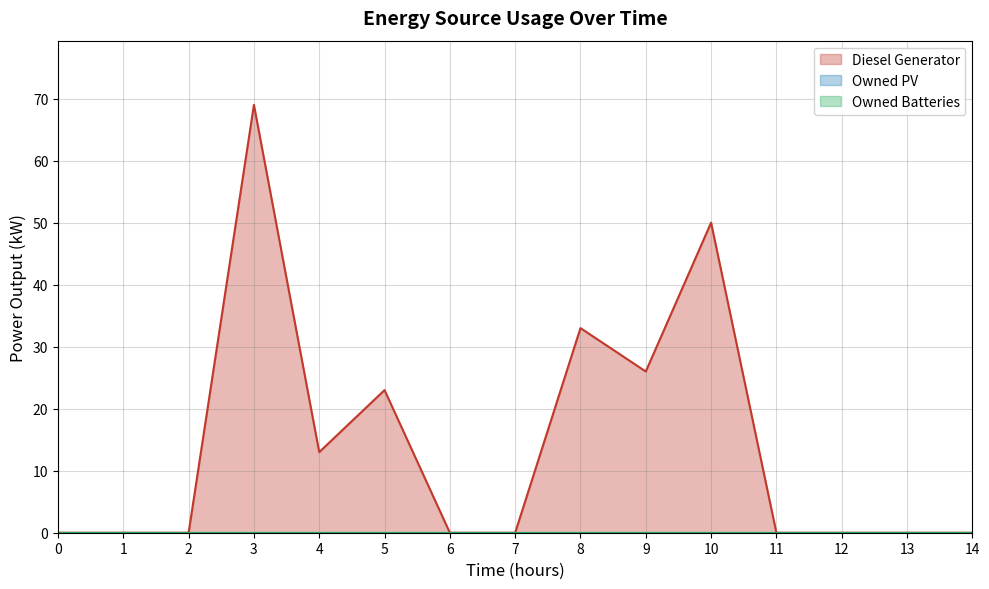

Which series changed the most between 5 and 13?

Diesel Generator